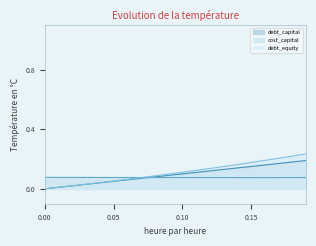

Is the value of debt_capital at 0.06 greater than the value of cost_capital at 0.03?

No